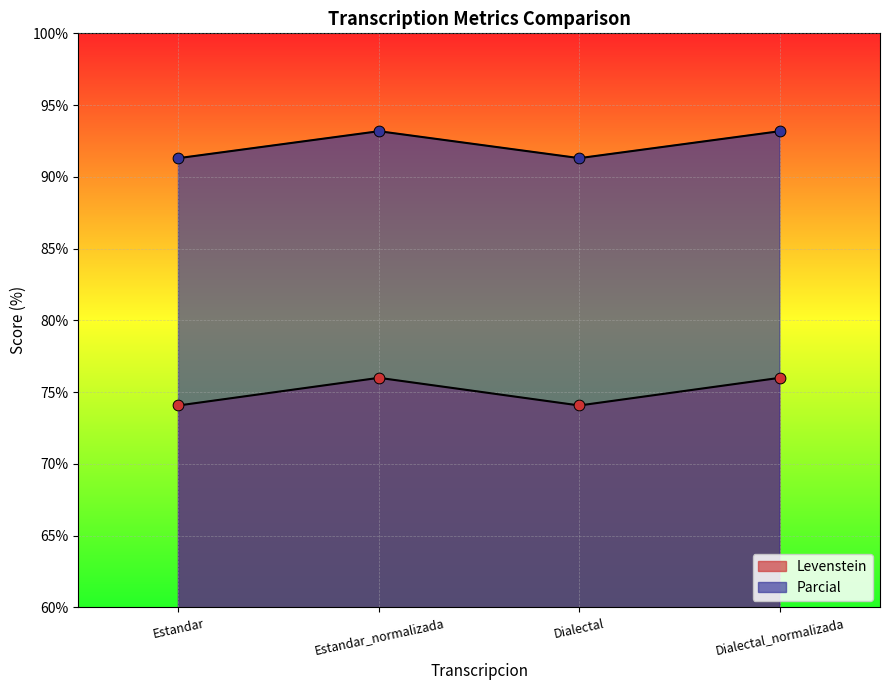

At which category is the sum across all series the highest?

Estandar_normalizada